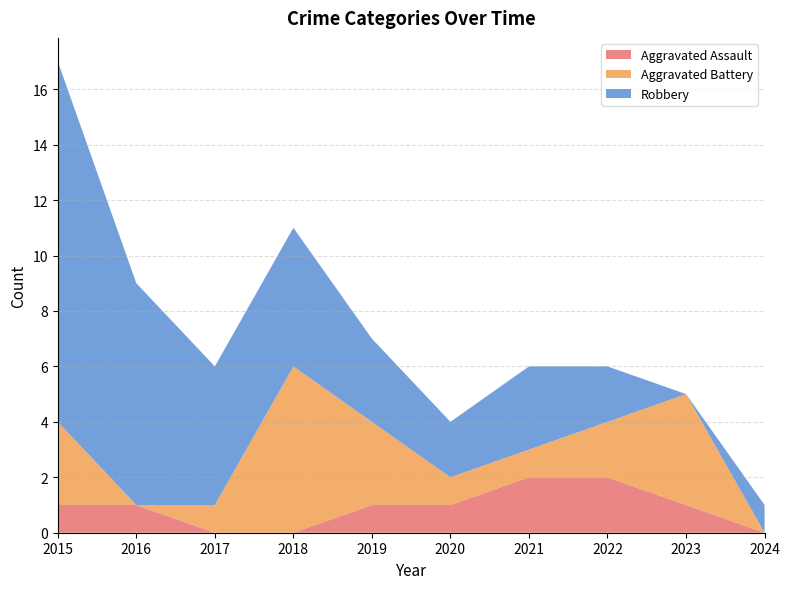

Reading left to right, what are all the values shown in this chart?

Aggravated Assault: 1	1	0	0	1	1	2	2	1	0
Aggravated Battery: 3	0	1	6	3	1	1	2	4	0
Robbery: 13	8	5	5	3	2	3	2	0	1